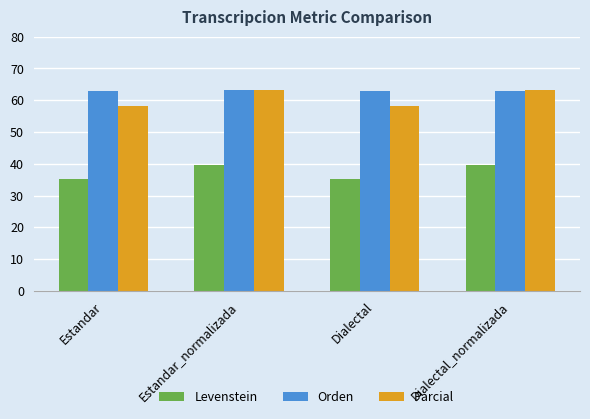

The value of Parcial at Estandar_normalizada is 18.6. True or false?

False